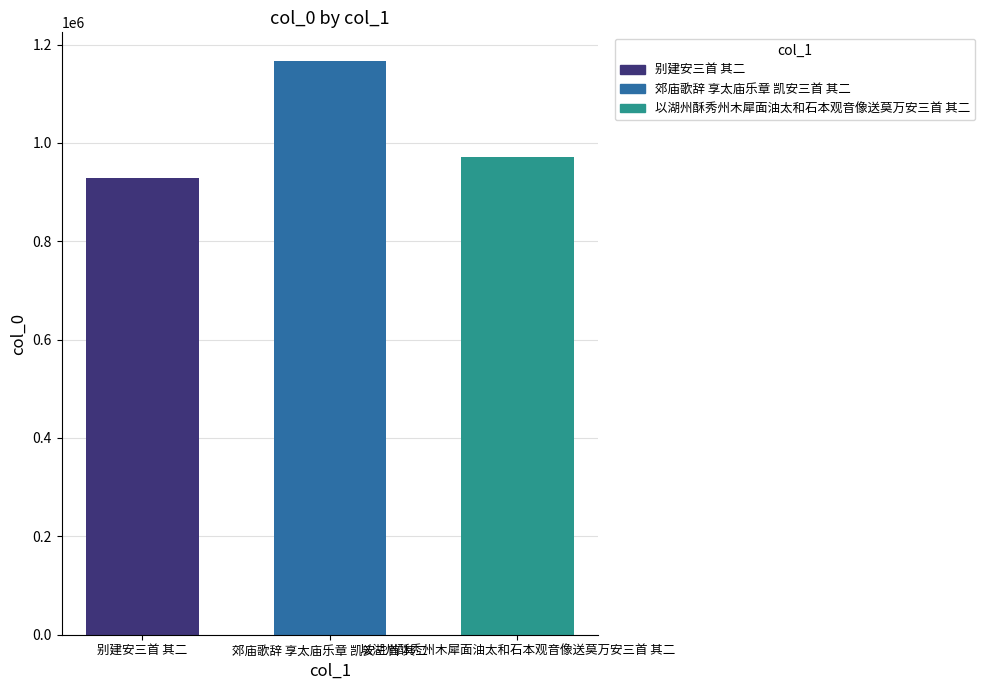

Reading right to left, transcribe all the data shown in this chart.

以湖州酥秀州木犀面油太和石本观音像送莫万安三首 其二=971048	郊庙歌辞 享太庙乐章 凯安三首 其二=1166472	别建安三首 其二=928943